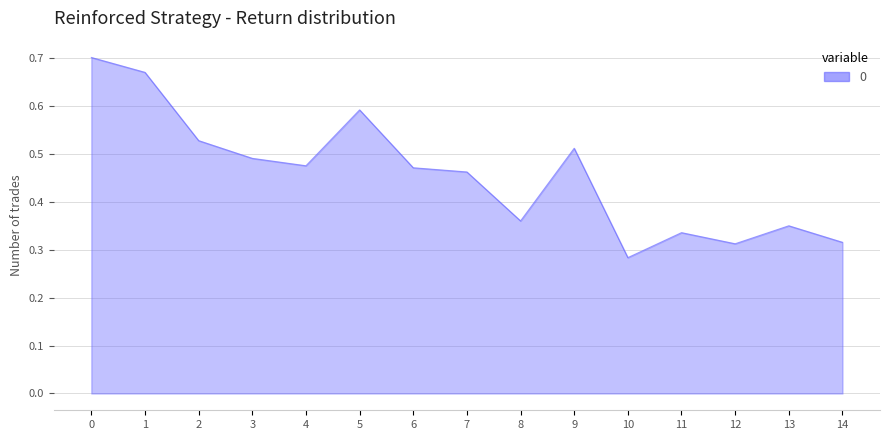

Which label corresponds to the smallest value in the chart?

10